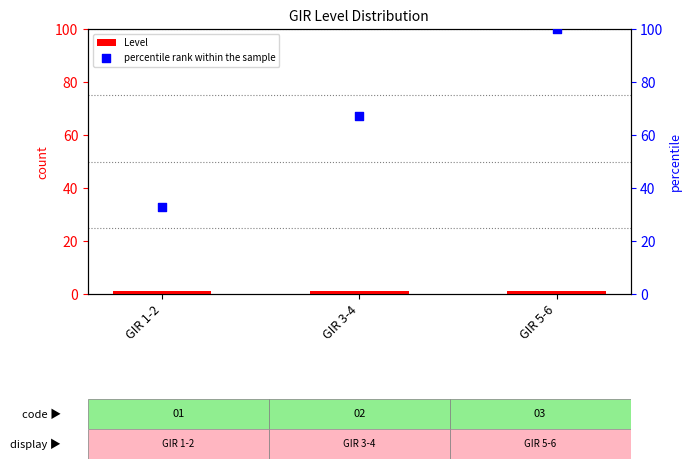

Is the value of percentile rank within the sample at GIR 5-6 greater than the value of Level at GIR 5-6?

Yes